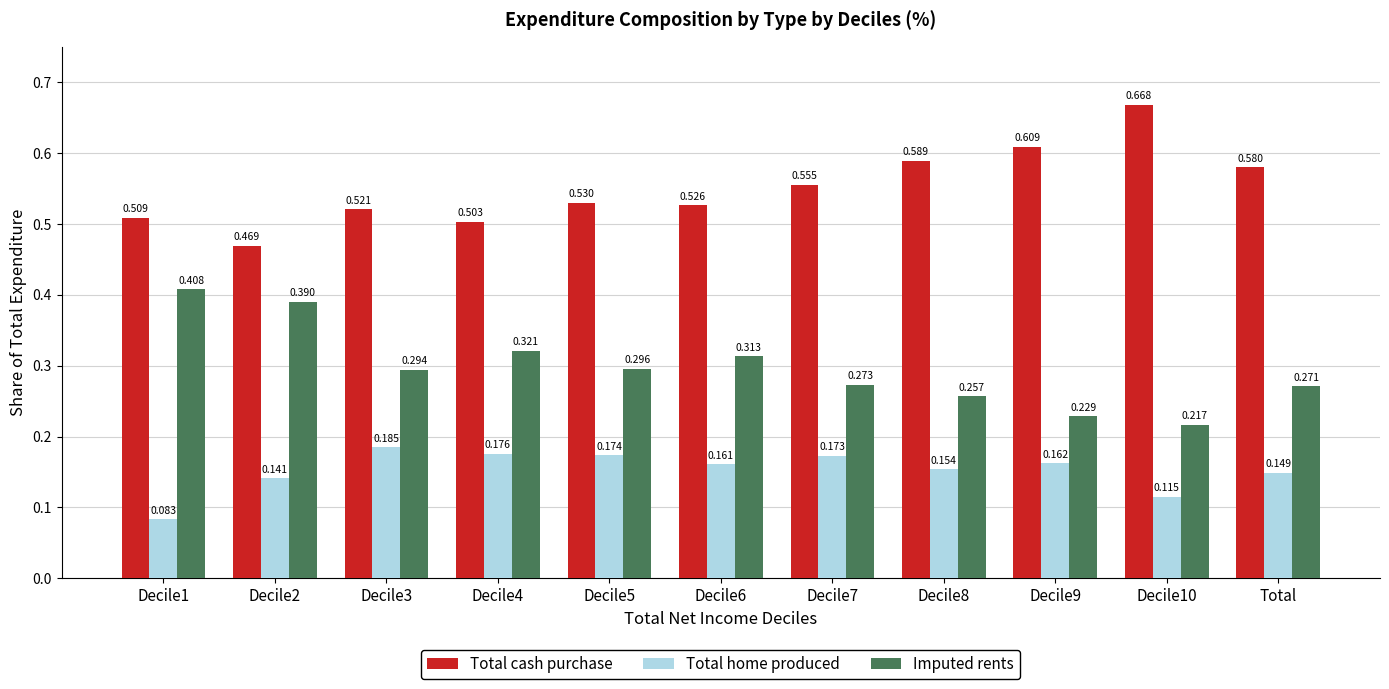

Between Decile8 and Decile9, which series saw the biggest shift?

Imputed rents